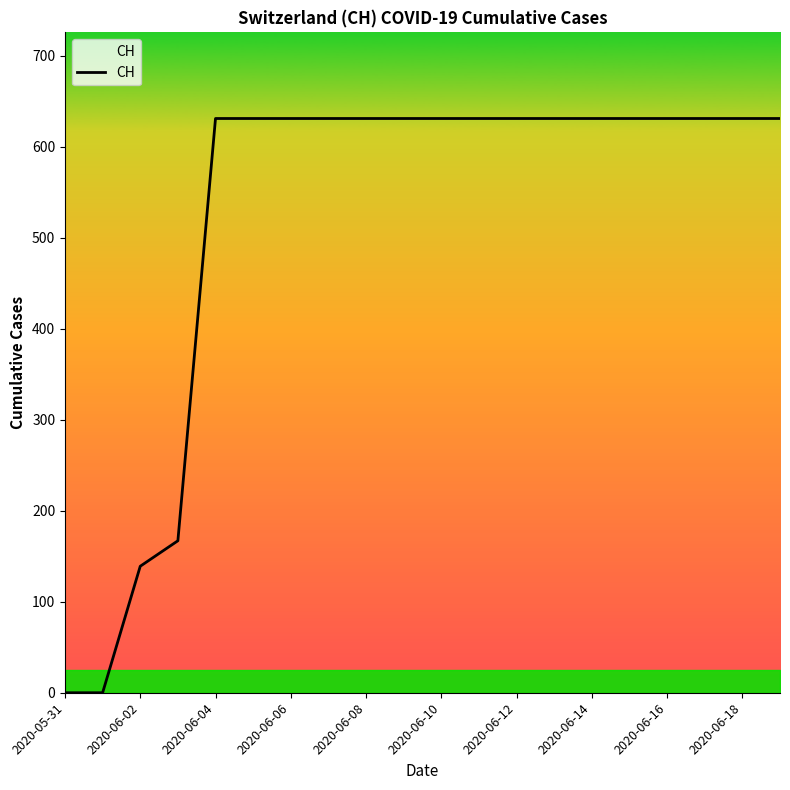

Does the chart have visible grid lines?

No